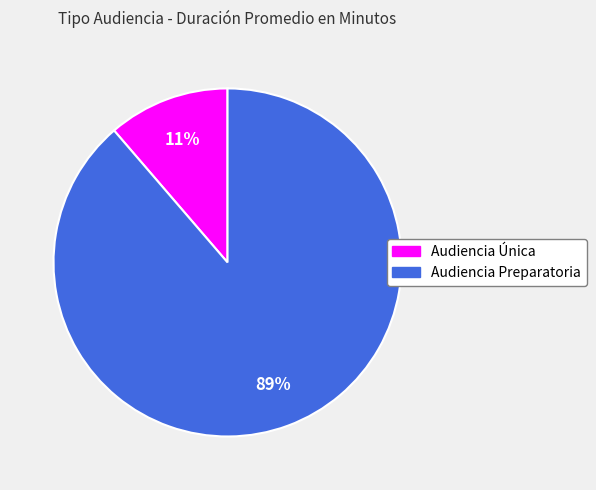

Is the sum of Audiencia Preparatoria and Audiencia Única greater than half?

Yes